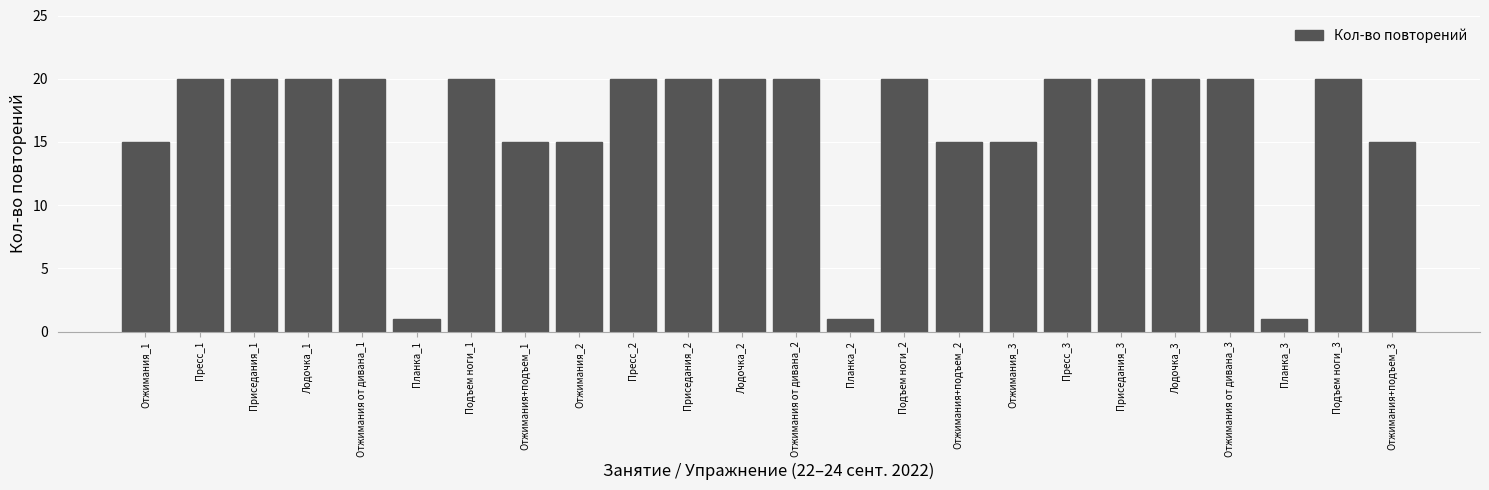

Reading left to right, list all the values displayed in this chart.

Отжимания_1=15	Пресс_1=20	Приседания_1=20	Лодочка_1=20	Отжимания от дивана_1=20	Планка_1=1	Подъем ноги_1=20	Отжимания+подъем_1=15	Отжимания_2=15	Пресс_2=20	Приседания_2=20	Лодочка_2=20	Отжимания от дивана_2=20	Планка_2=1	Подъем ноги_2=20	Отжимания+подъем_2=15	Отжимания_3=15	Пресс_3=20	Приседания_3=20	Лодочка_3=20	Отжимания от дивана_3=20	Планка_3=1	Подъем ноги_3=20	Отжимания+подъем_3=15